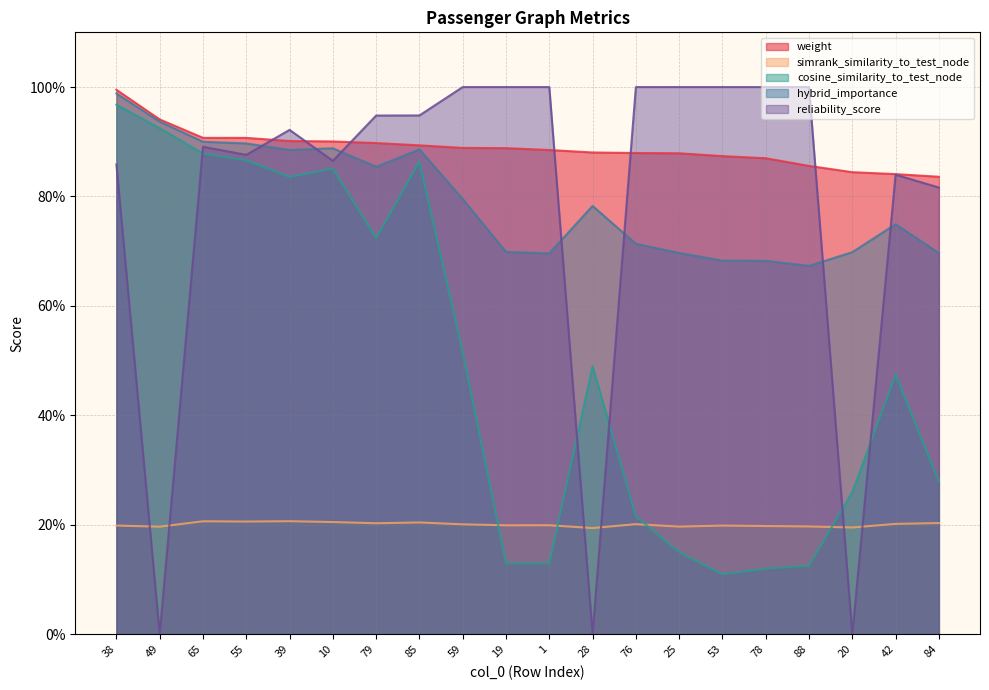

Reading left to right, extract all data points from this chart.

weight: 38=1.0	49=0.9	65=0.9	55=0.9	39=0.9	10=0.9	79=0.9	85=0.9	59=0.9	19=0.9	1=0.9	28=0.9	76=0.9	25=0.9	53=0.9	78=0.9	88=0.9	20=0.8	42=0.8	84=0.8
simrank_similarity_to_test_node: 38=0.2	49=0.2	65=0.2	55=0.2	39=0.2	10=0.2	79=0.2	85=0.2	59=0.2	19=0.2	1=0.2	28=0.2	76=0.2	25=0.2	53=0.2	78=0.2	88=0.2	20=0.2	42=0.2	84=0.2
cosine_similarity_to_test_node: 38=1.0	49=0.9	65=0.9	55=0.9	39=0.8	10=0.9	79=0.7	85=0.9	59=0.5	19=0.1	1=0.1	28=0.5	76=0.2	25=0.1	53=0.1	78=0.1	88=0.1	20=0.3	42=0.5	84=0.3
hybrid_importance: 38=1.0	49=0.9	65=0.9	55=0.9	39=0.9	10=0.9	79=0.9	85=0.9	59=0.8	19=0.7	1=0.7	28=0.8	76=0.7	25=0.7	53=0.7	78=0.7	88=0.7	20=0.7	42=0.7	84=0.7
reliability_score: 38=0.9	49=0.0	65=0.9	55=0.9	39=0.9	10=0.9	79=0.9	85=0.9	59=1.0	19=1.0	1=1.0	28=0.0	76=1.0	25=1.0	53=1.0	78=1.0	88=1.0	20=0.0	42=0.8	84=0.8